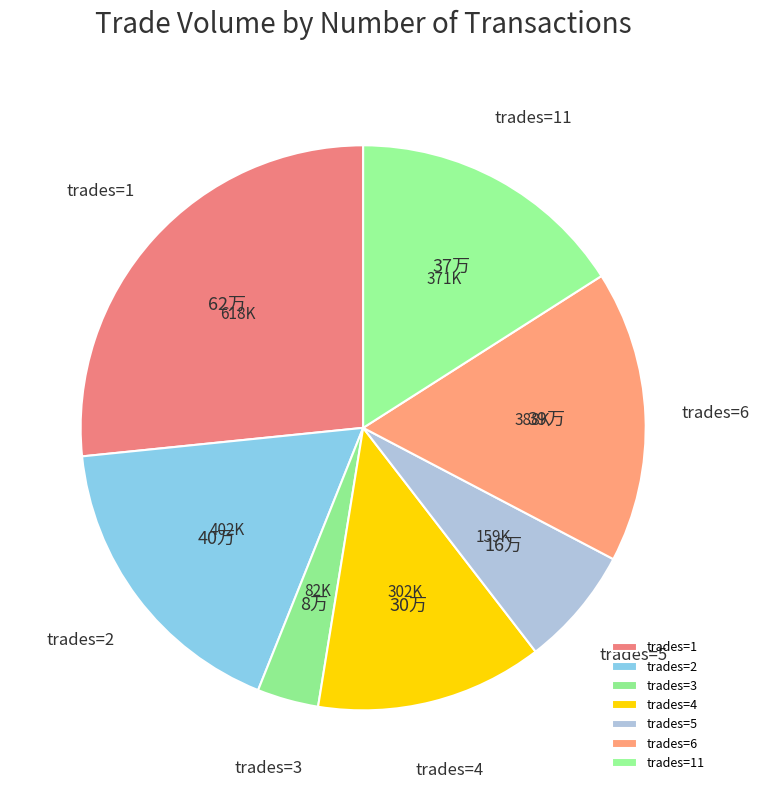

How many slices are in this pie chart?

7